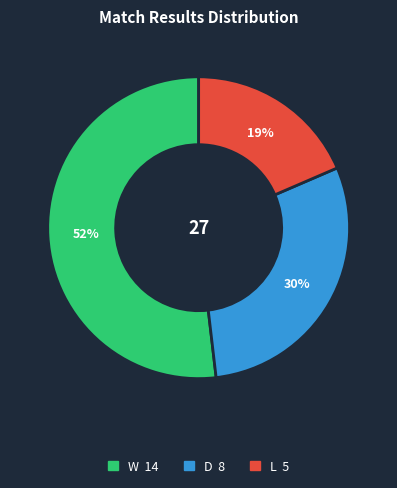

What is the smallest slice in the pie chart?

L